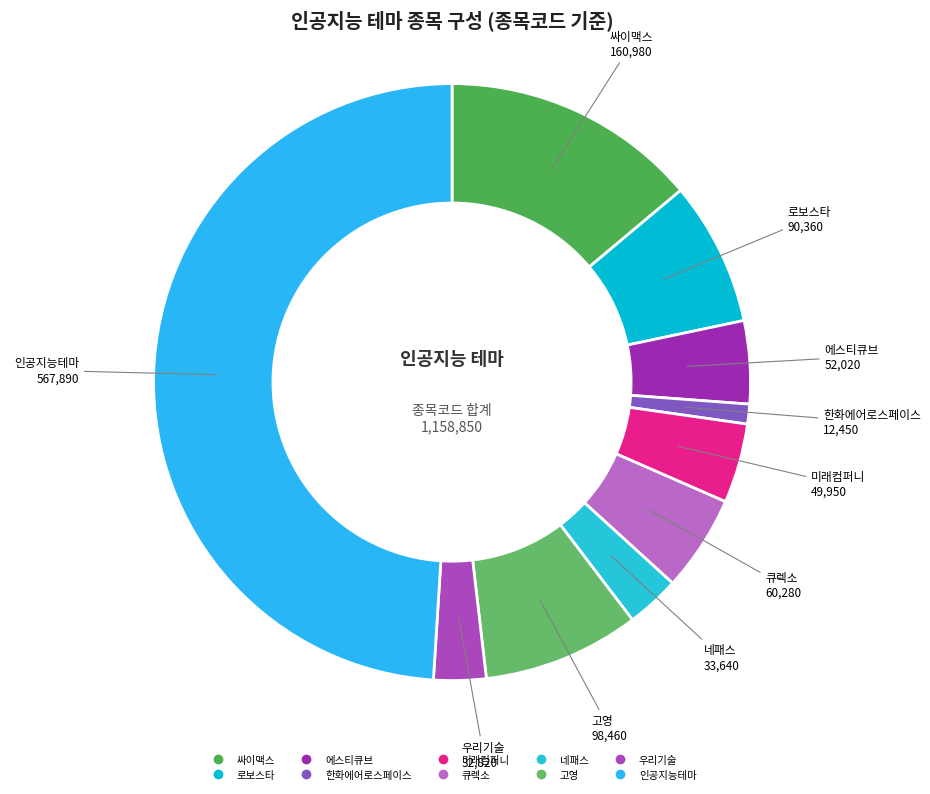

Does 한화에어로스페이스 account for over 50% of the chart?

No